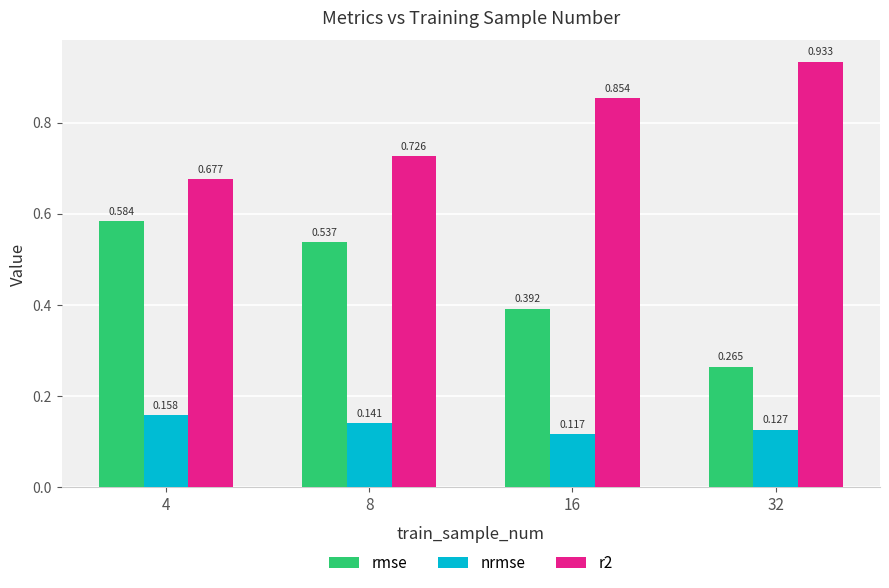

At 32, list the series in order from smallest to largest.

nrmse, rmse, r2